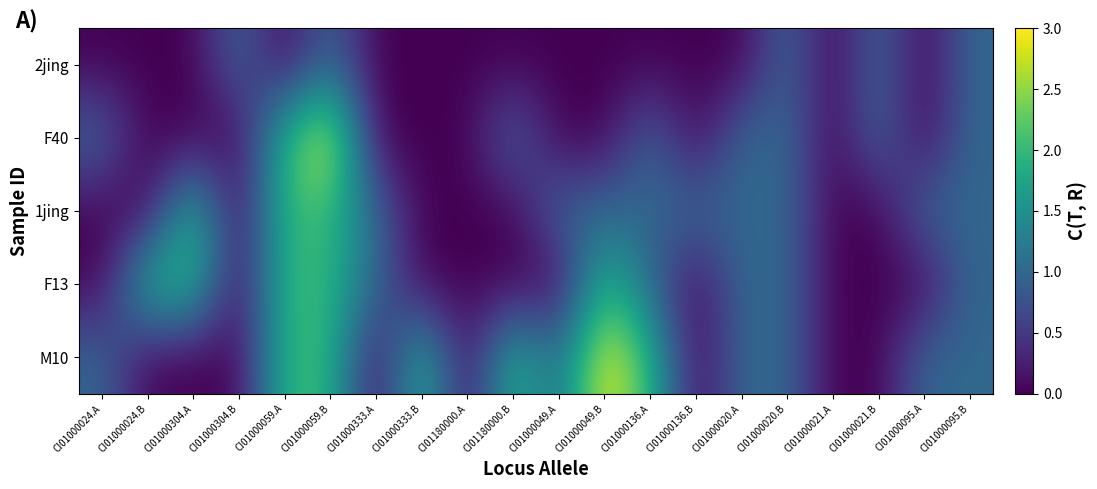

At which category is the sum across all series the highest?

CI01000059.B